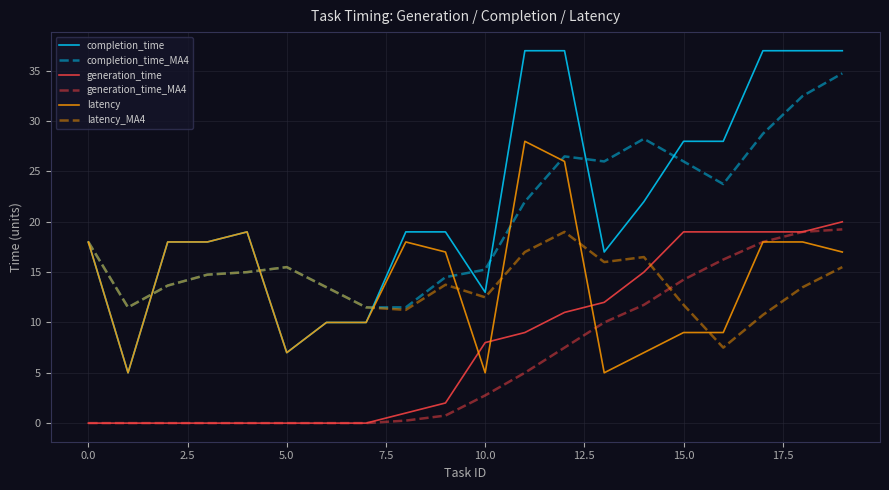

What is the sum of all generation_time values?

154.0